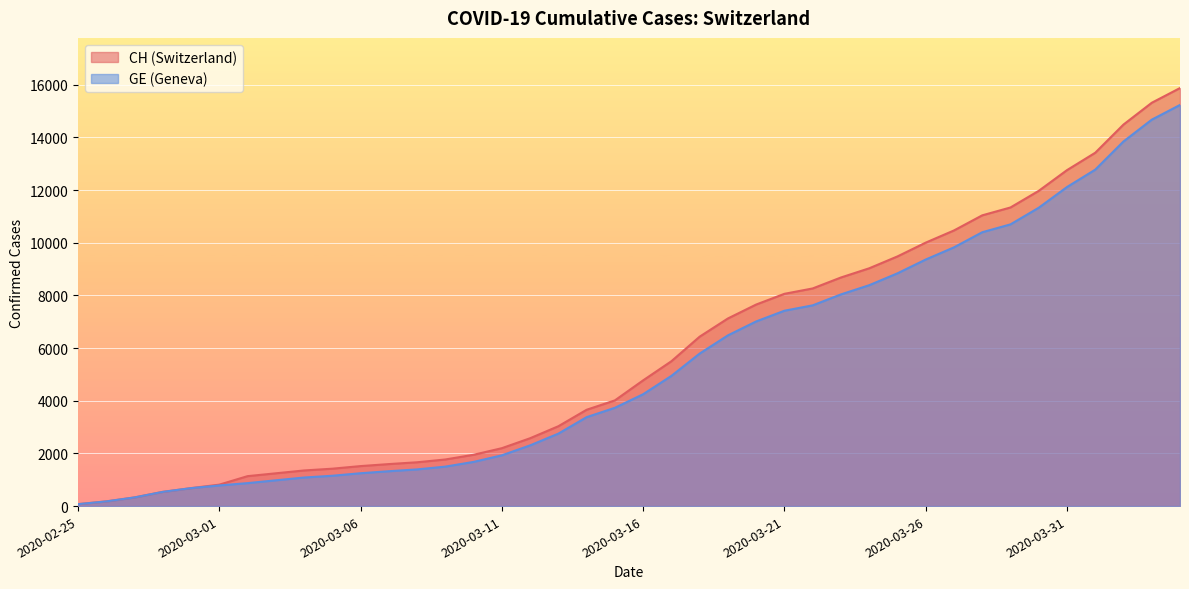

Reading left to right, extract all data points from this chart.

CH: 73	178	329	540	682	814	1137	1245	1353	1420	1519	1595	1664	1770	1949	2199	2577	3033	3658	4014	4775	5501	6434	7125	7654	8061	8265	8681	9030	9481	10005	10467	11041	11340	11971	12758	13418	14489	15316	15875
GE: 73	178	329	540	682	784	872	979	1085	1152	1248	1324	1393	1499	1678	1928	2306	2752	3377	3733	4248	4944	5792	6483	7012	7419	7623	8039	8388	8839	9363	9825	10399	10698	11329	12116	12776	13847	14674	15233